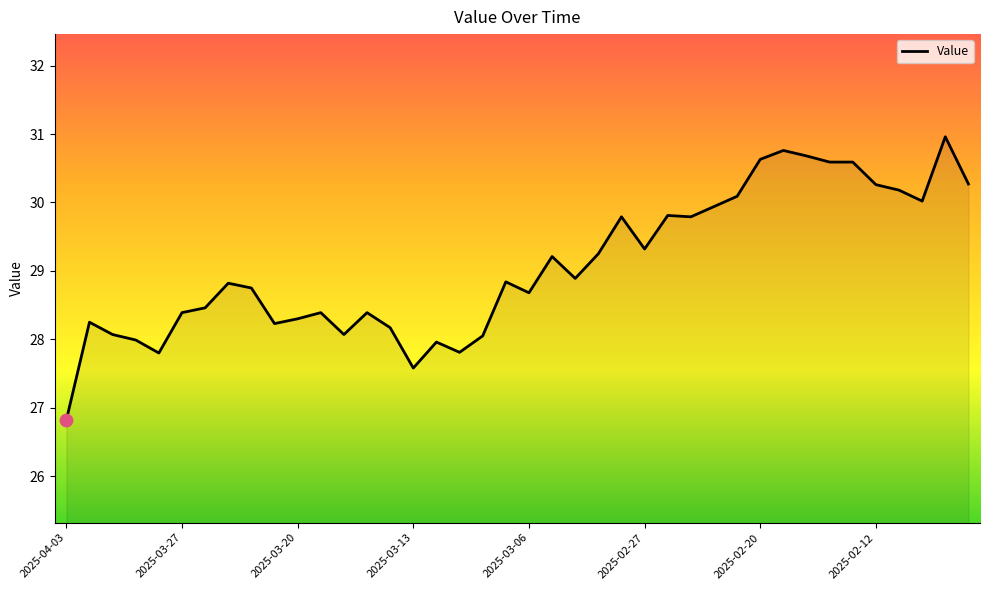

What is the difference between the maximum and minimum values?

4.1